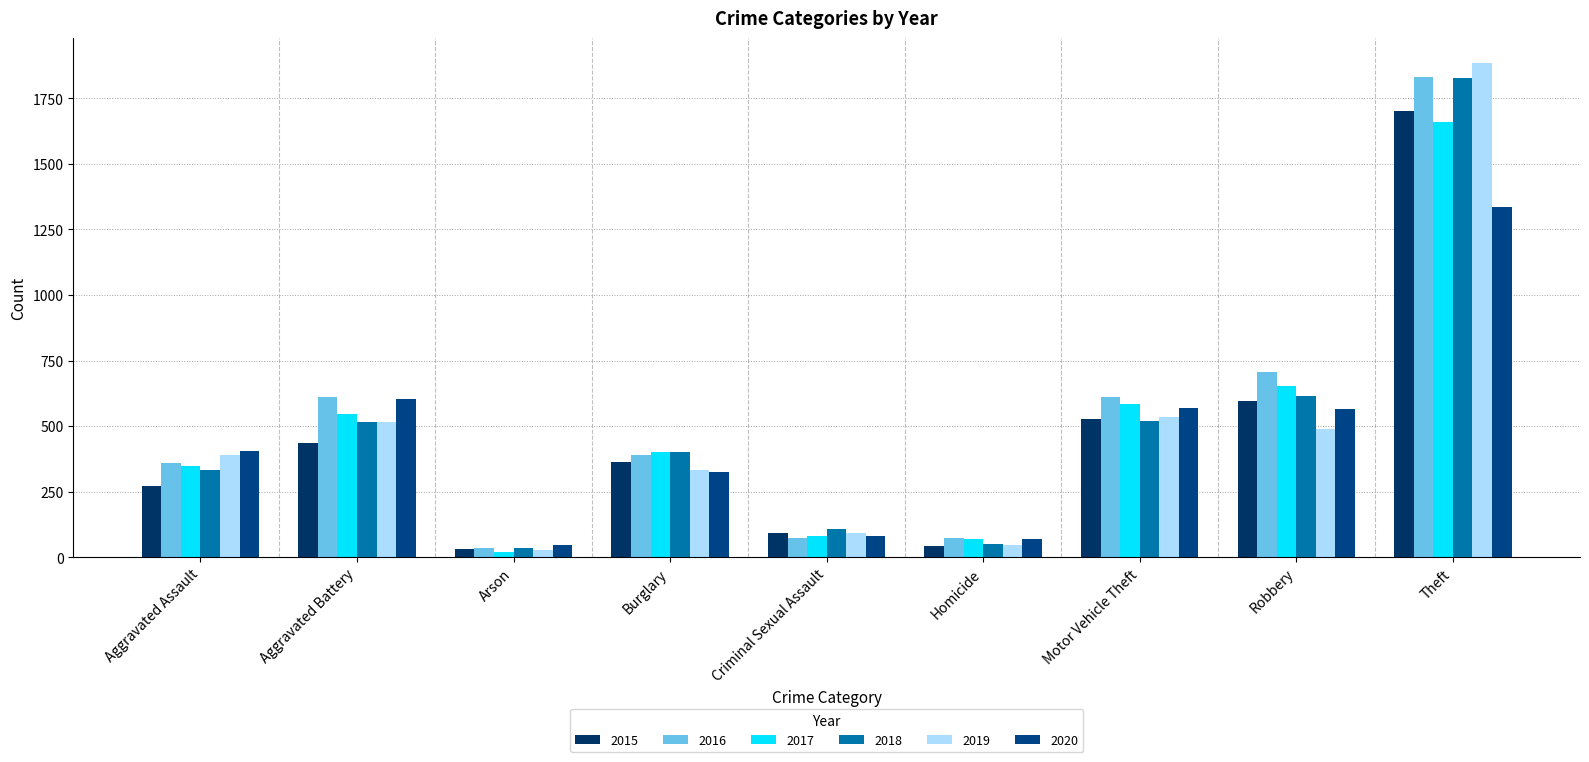

Which series has the largest range (max minus min)?

2019